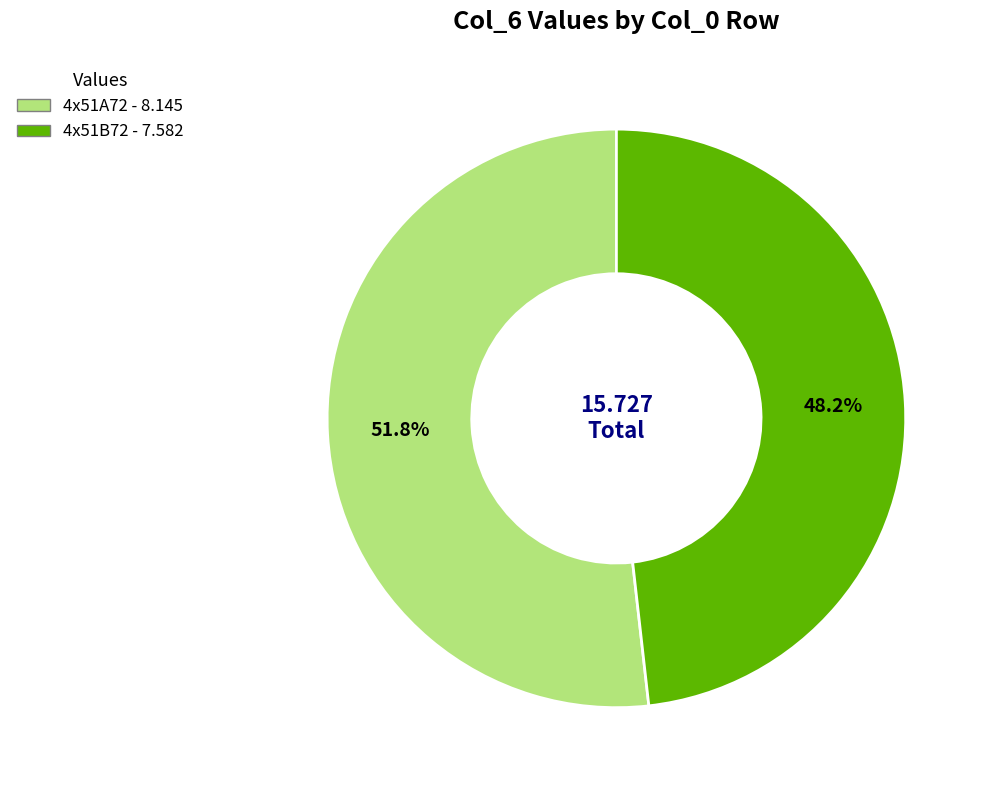

How many slices are in this pie chart?

2